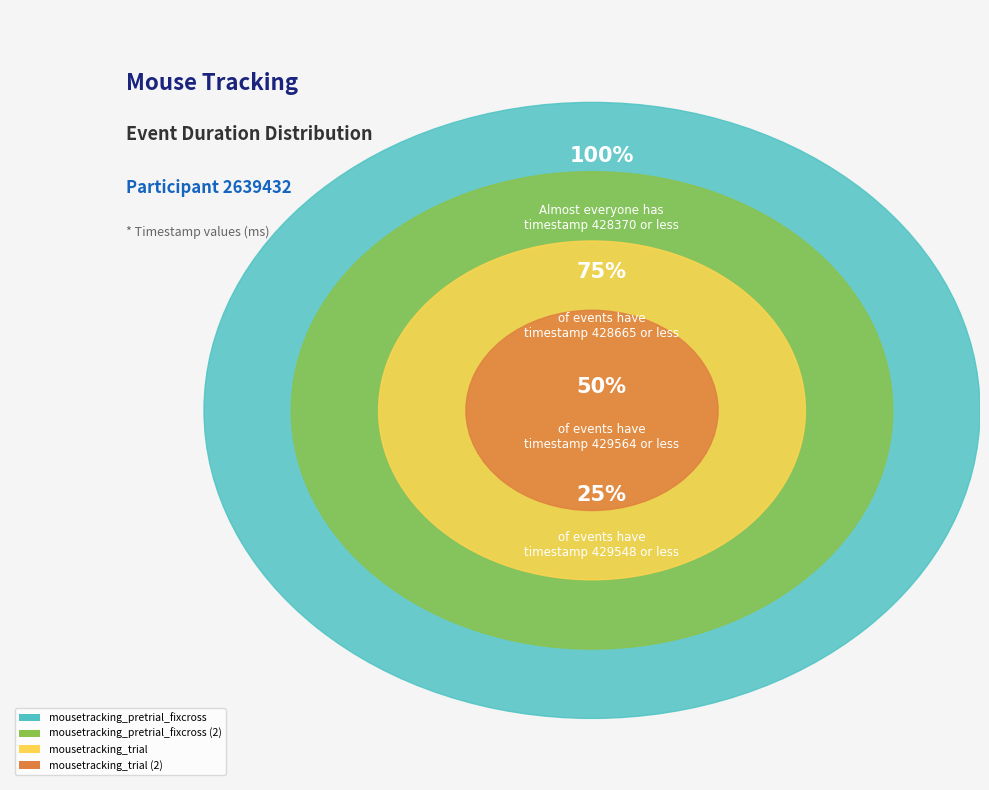

What is the total percentage of mousetracking_pretrial_fixcross (2) and mousetracking_trial (2)?

50.0%